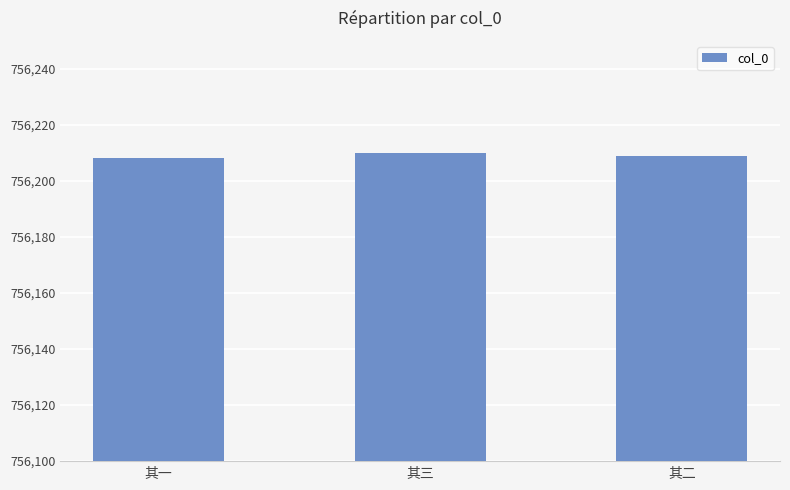

Are the bars grouped side by side (vs. stacked)?

No